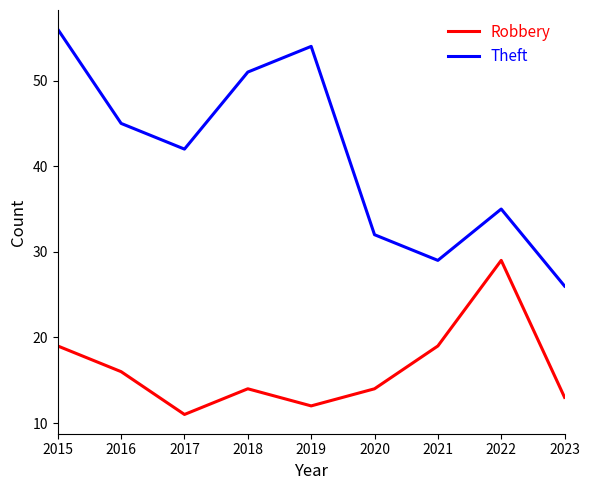

At which label is Theft closest to 41?

2017